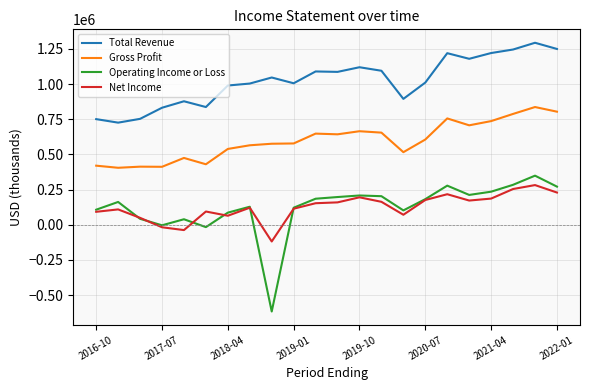

Which series has the largest range (max minus min)?

Operating Income or Loss